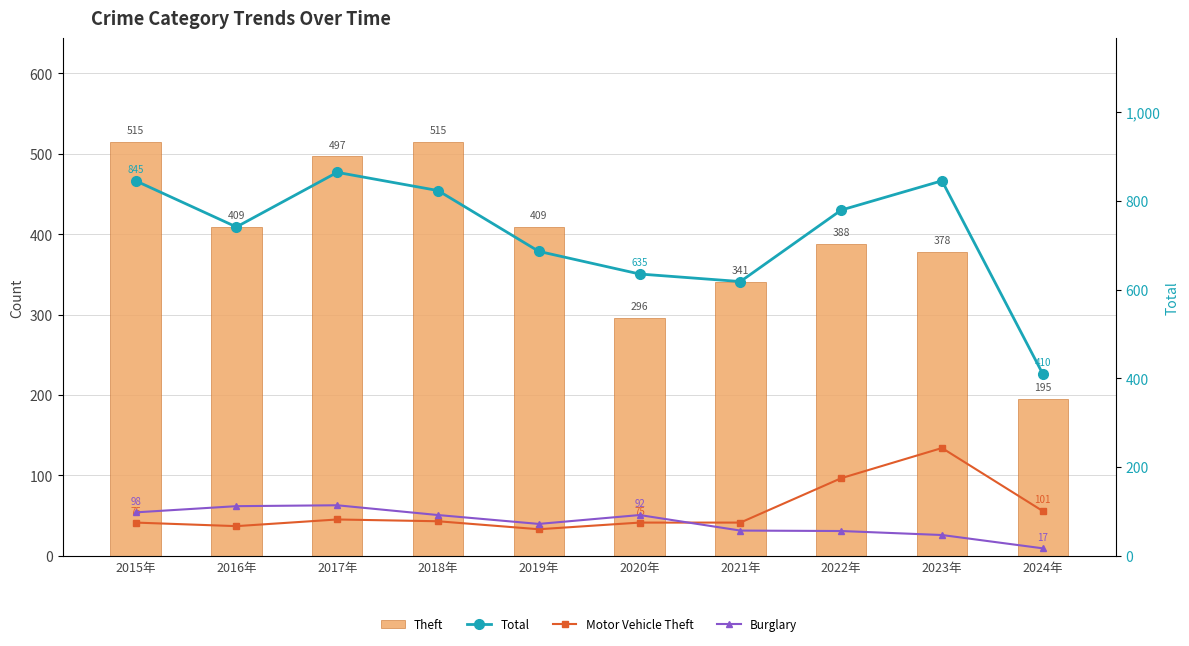

Reading left to right, list all the values displayed in this chart.

Theft: 515	409	497	515	409	296	341	388	378	195
Total: 845	741	864	823	686	635	618	779	845	410
Motor Vehicle Theft: 75	67	82	78	60	75	75	175	243	101
Burglary: 98	112	114	92	72	92	57	56	47	17